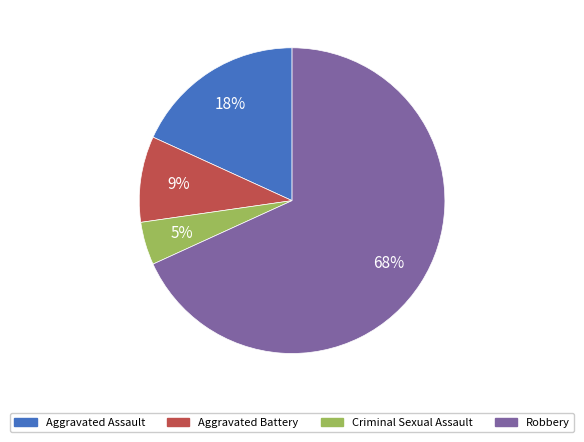

Is the sum of Robbery and Criminal Sexual Assault greater than half?

Yes